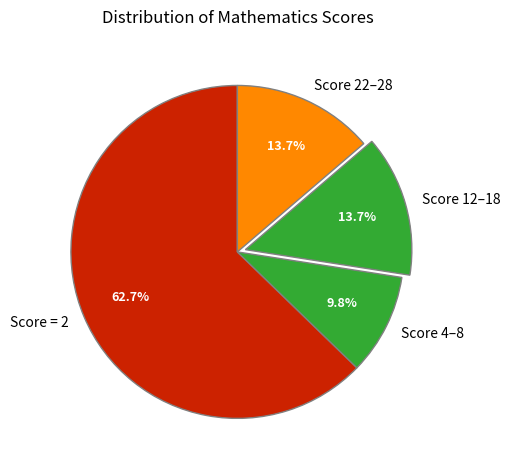

Between Score 22–28 and Score = 2, which is larger?

Score = 2